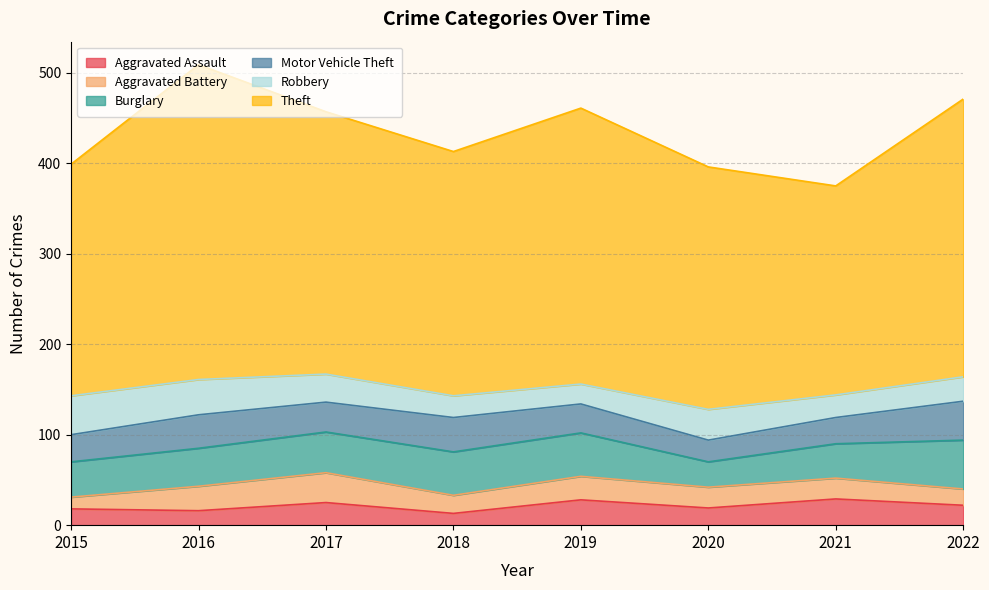

List the series in order of their peak value, highest first.

Theft, Burglary, Motor Vehicle Theft, Robbery, Aggravated Battery, Aggravated Assault